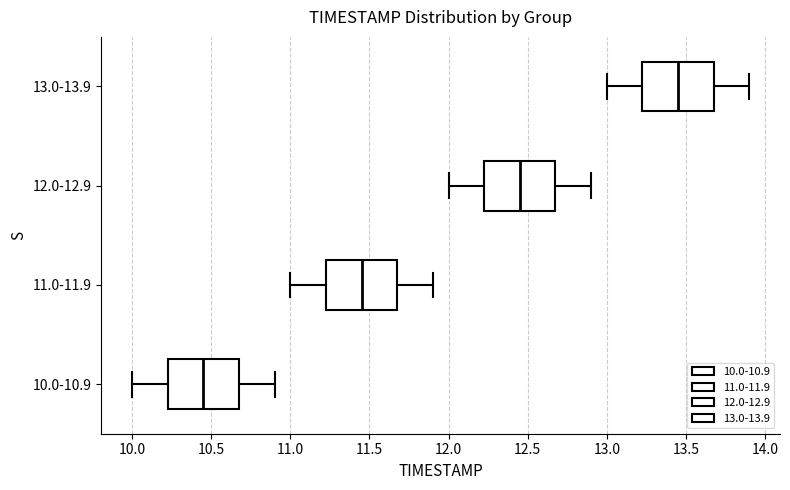

Reading bottom to top, transcribe this box plot: for each box, give where its median line is, the range the box spans, and where its two whiskers end, as read against the x-axis. The values are not printed on the chart, so give them approximately, as read against the axis.

10.0-10.9: median 10.45, box 10.25 to 10.70, whiskers 10.00 to 10.90
11.0-11.9: median 11.45, box 11.25 to 11.70, whiskers 11.00 to 11.90
12.0-12.9: median 12.45, box 12.25 to 12.70, whiskers 12.00 to 12.90
13.0-13.9: median 13.45, box 13.25 to 13.70, whiskers 13.00 to 13.90